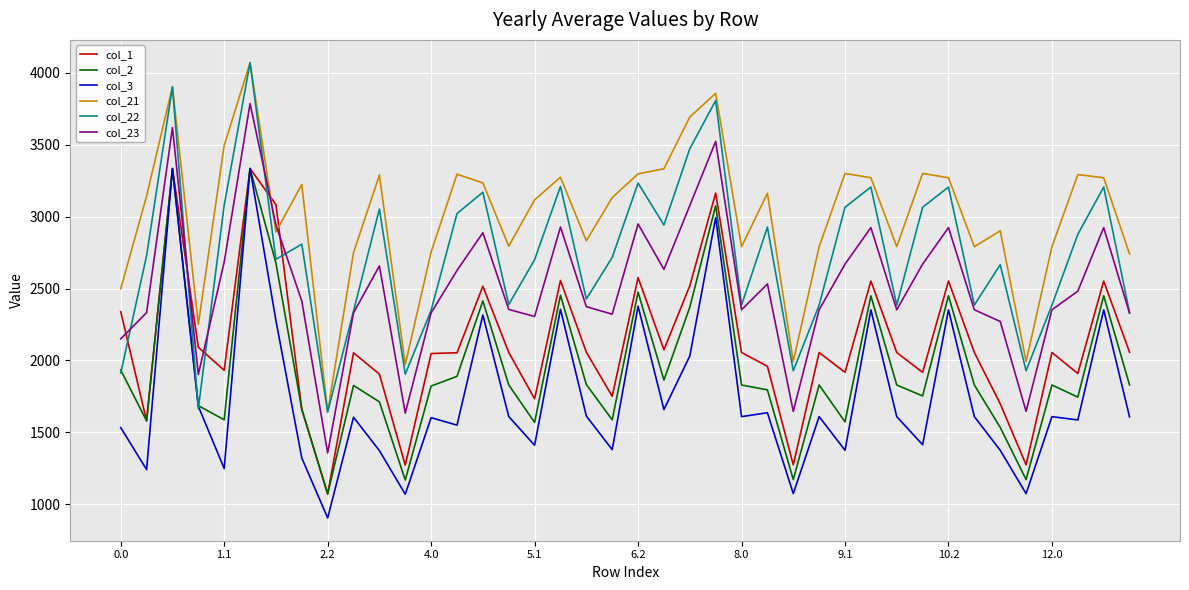

True or false: col_21 and col_2 intersect in this chart.

False